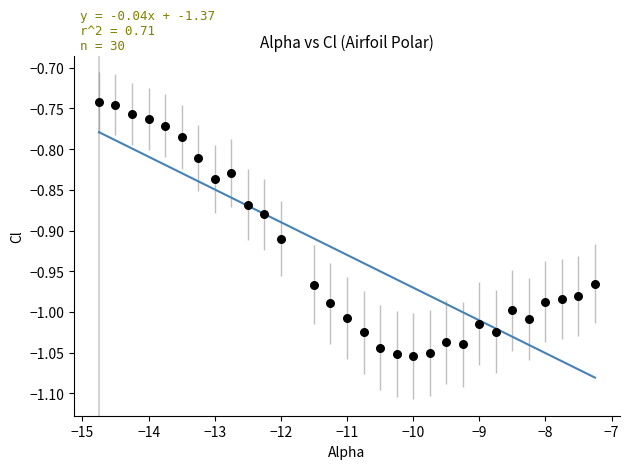

What is the range of Y values (max minus min)?

0.3